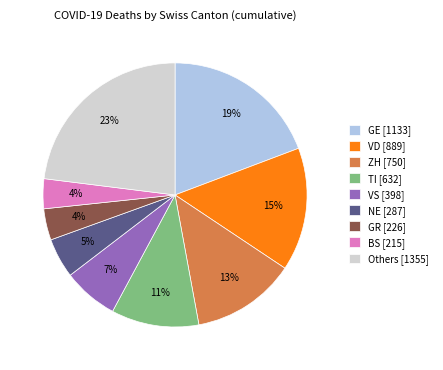

To the nearest percent, what is the difference between the largest and smallest slice percentages?

19%